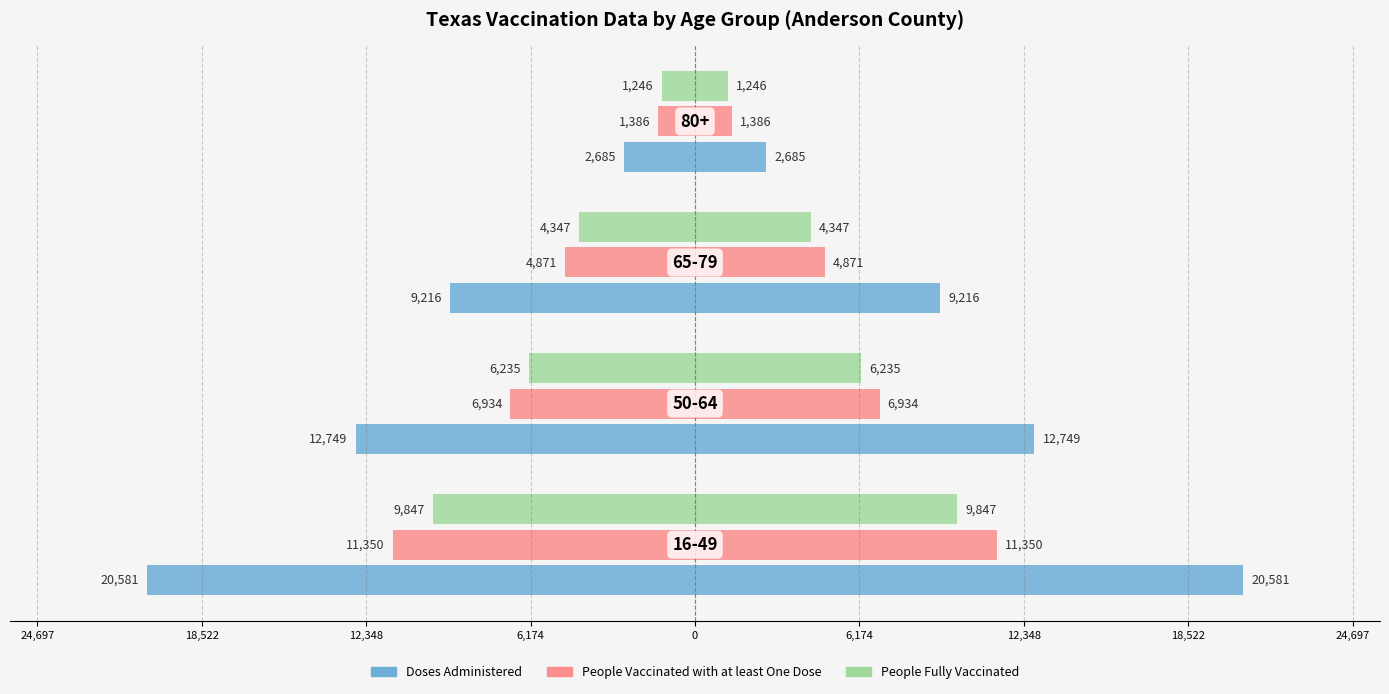

Which series changed the most between 24,697 and 18,522?

Doses Administered